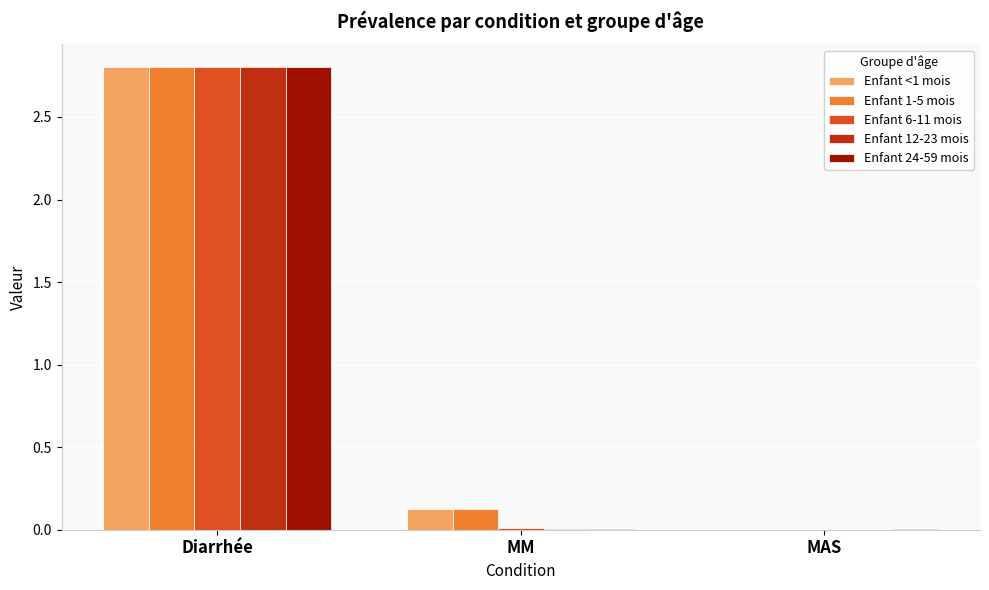

Which series changed the most between Diarrhée and MM?

Enfant 24-59 mois